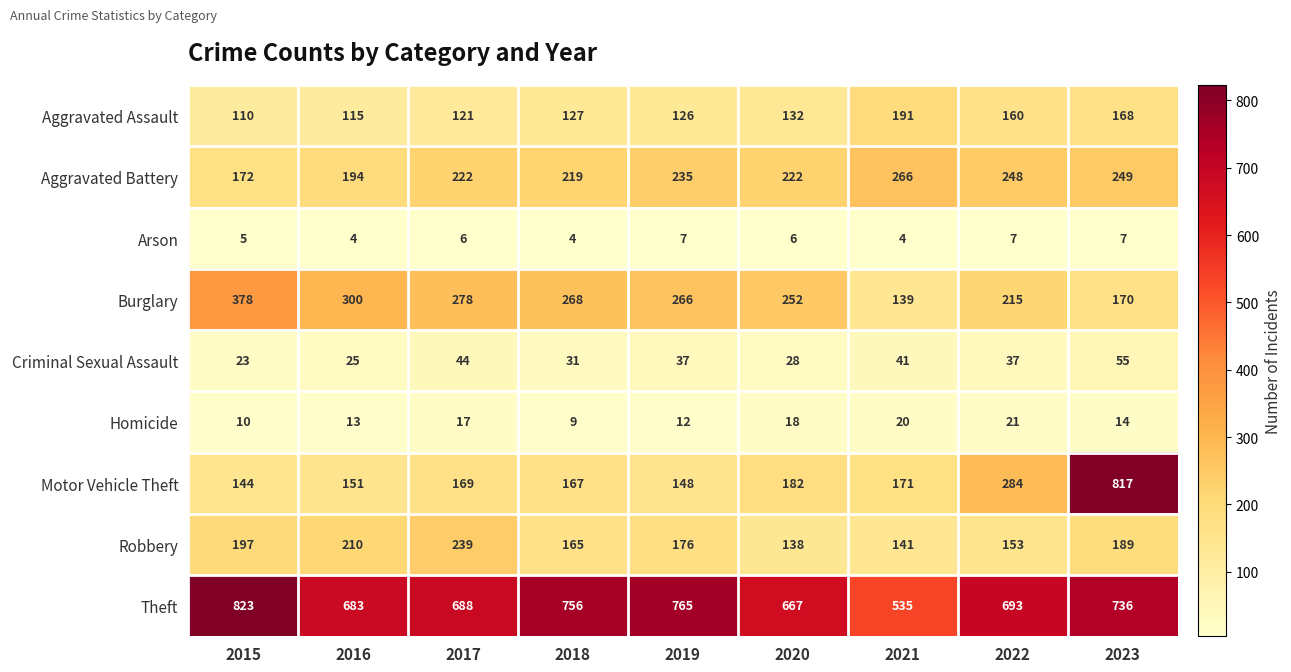

What is the difference between the second highest and second lowest values in the Criminal Sexual Assault series?

19